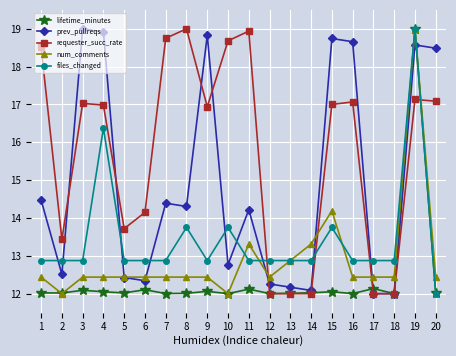

Where do requester_succ_rate and num_comments first cross each other?

11 and 12